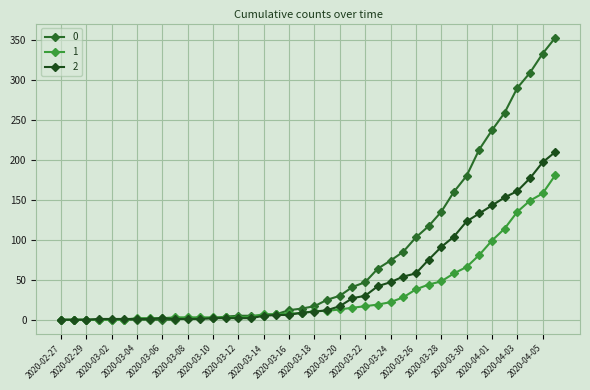

What is the maximum value for 1?

181